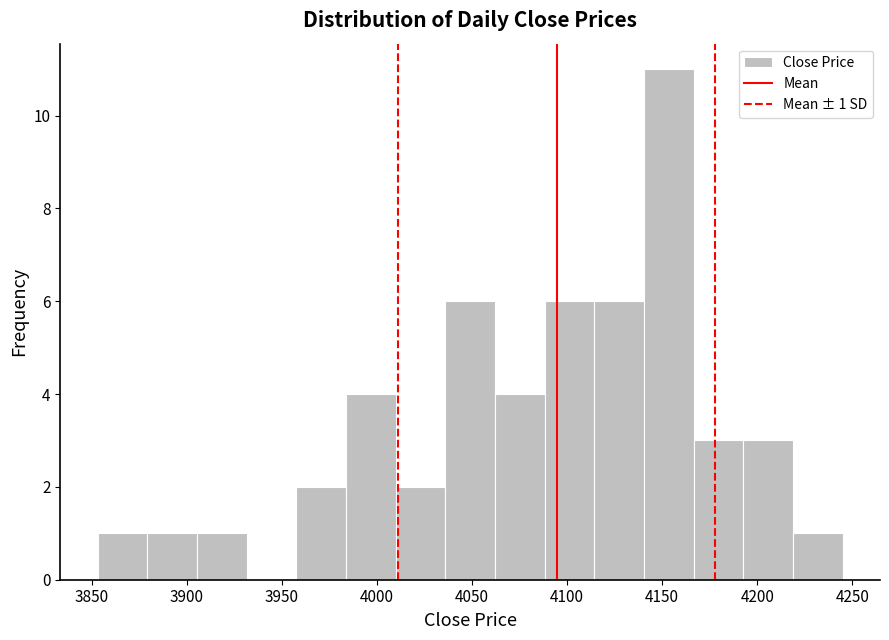

Which range on the x-axis has the tallest bar?

4140 to 4165